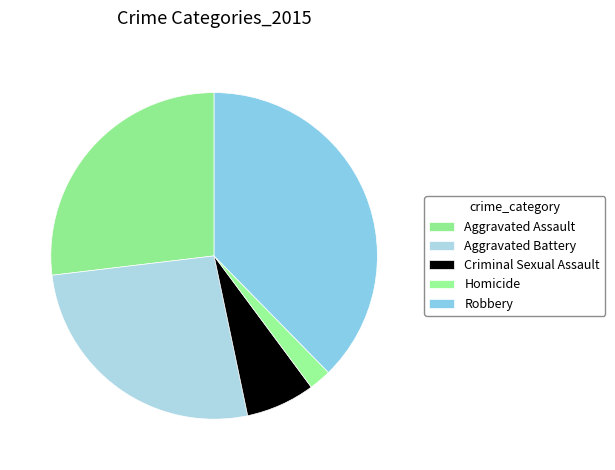

Rank the categories by value from lowest to highest.

Homicide, Criminal Sexual Assault, Aggravated Battery, Aggravated Assault, Robbery